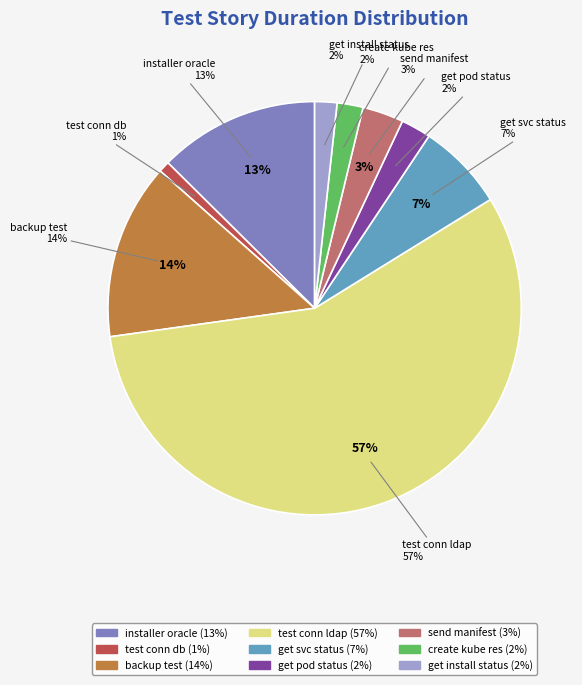

How many slices are in this pie chart?

9